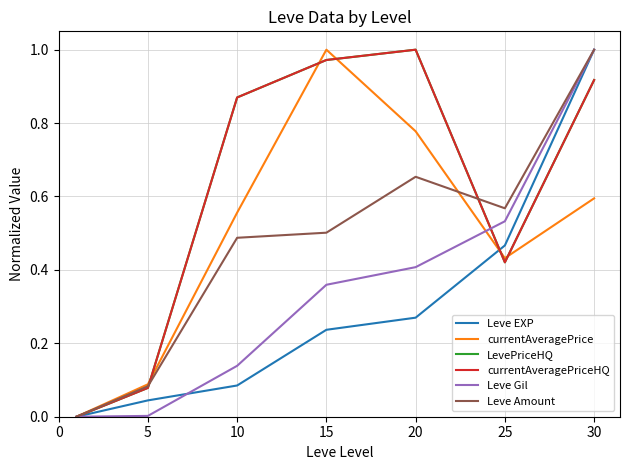

Is this an area chart (filled region under the line)?

No